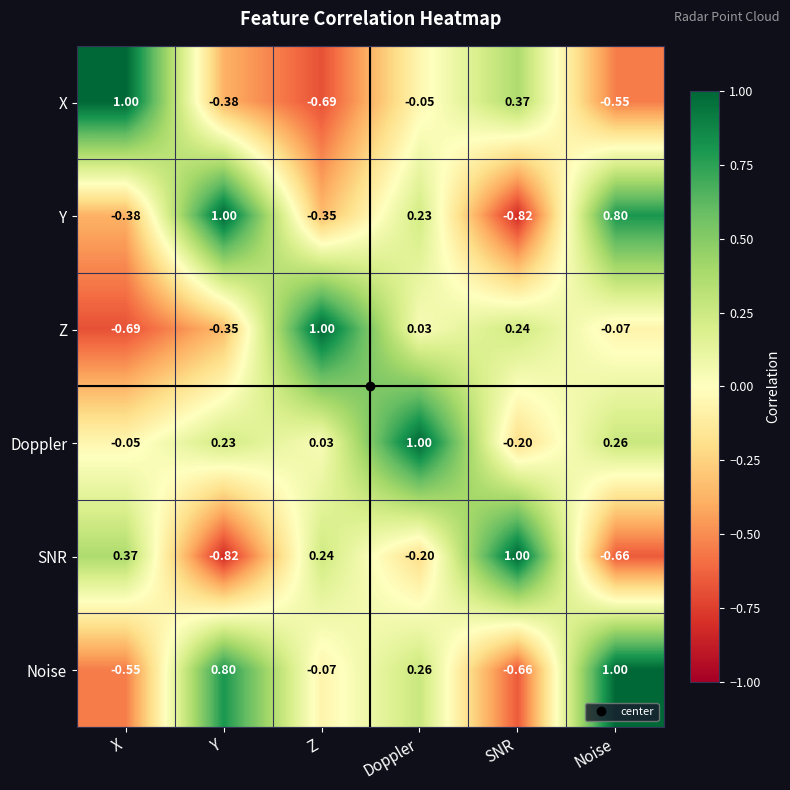

Rank the categories by X value from lowest to highest.

Z, Noise, Y, Doppler, SNR, X